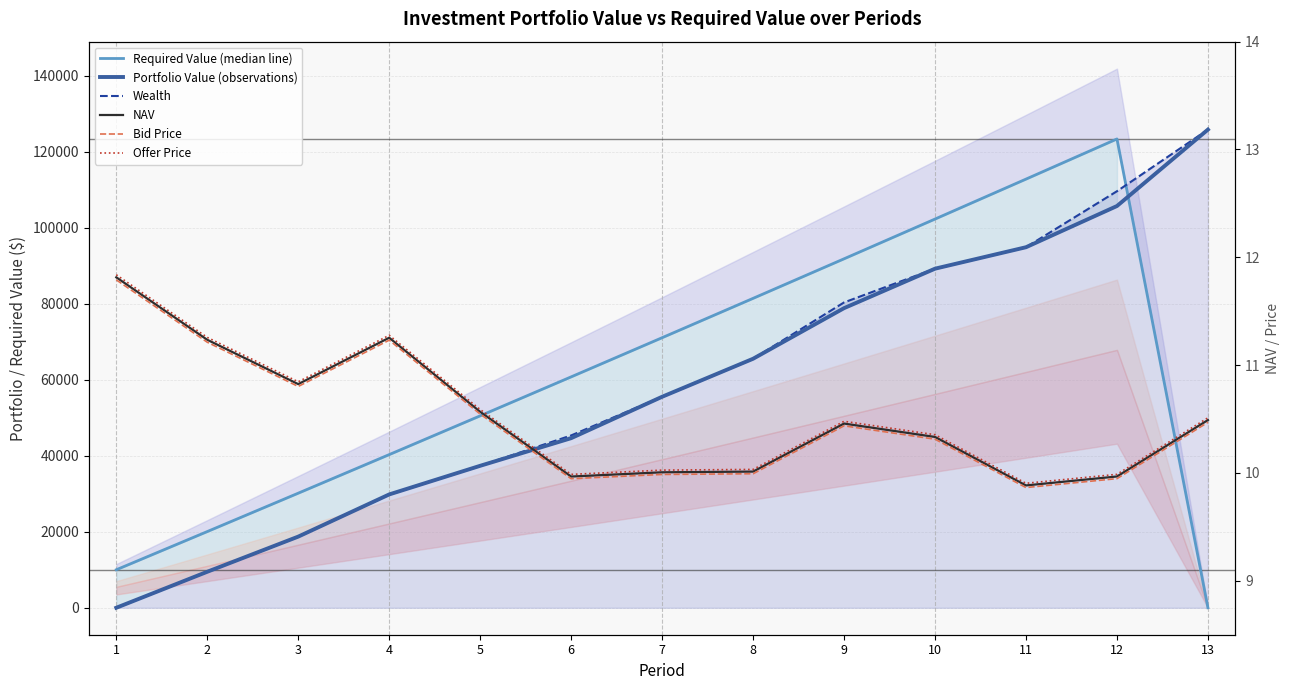

Rank the categories by Portfolio Value (observations) value from highest to lowest.

13, 12, 11, 10, 9, 8, 7, 6, 5, 4, 3, 2, 1